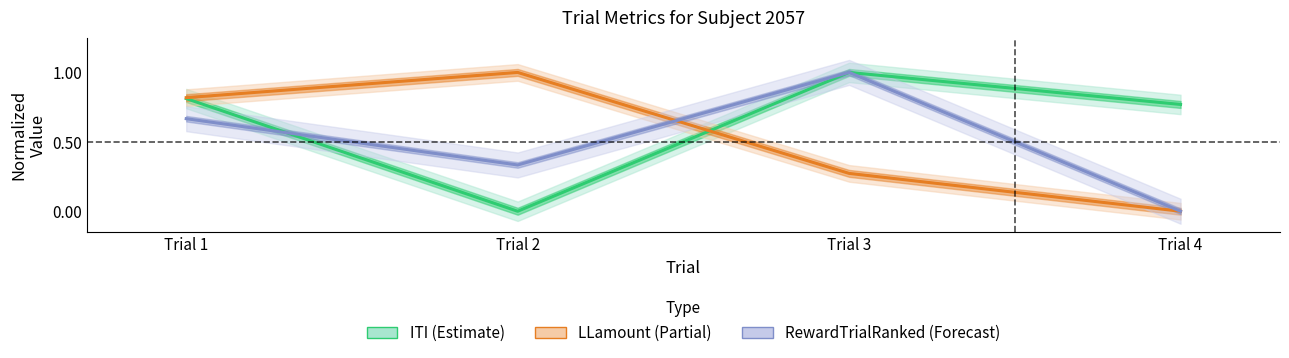

How many interior local peaks does the LLamount (Partial) series have?

1